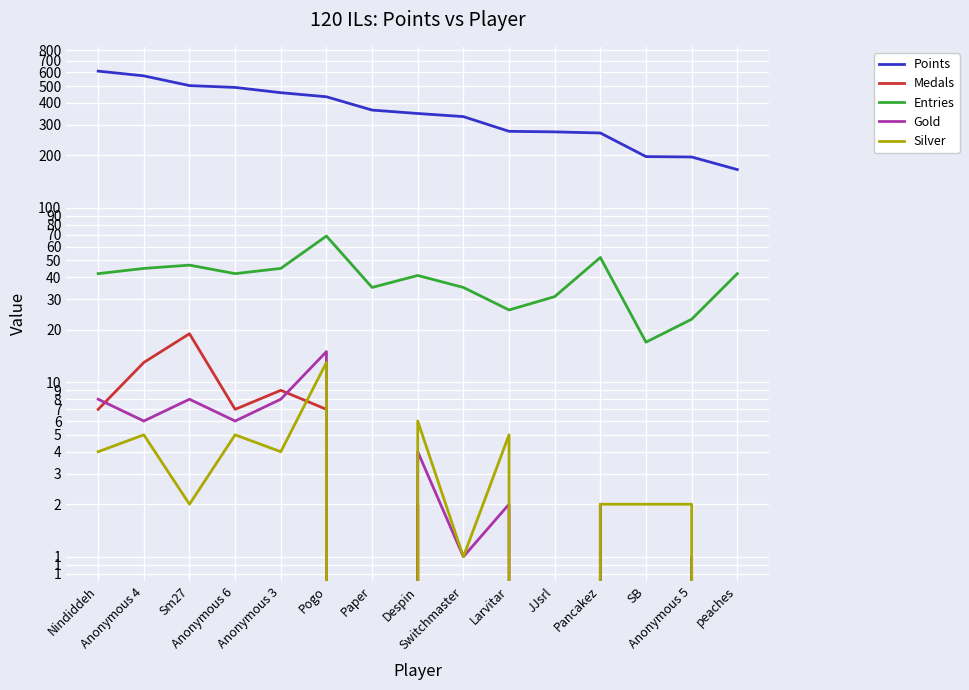

Which series has the largest range (max minus min)?

Points